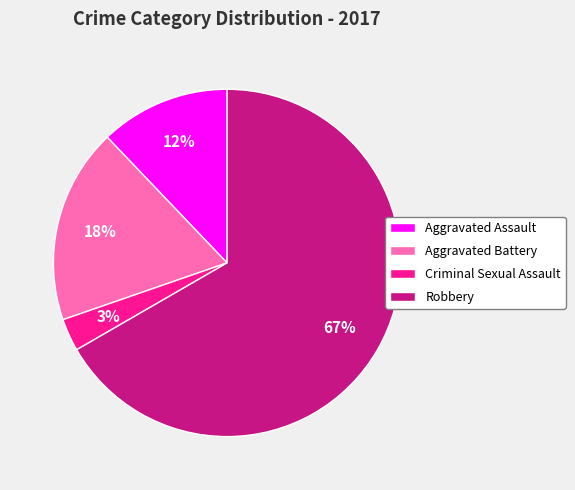

Combined, do Robbery and Criminal Sexual Assault account for over 50%?

Yes